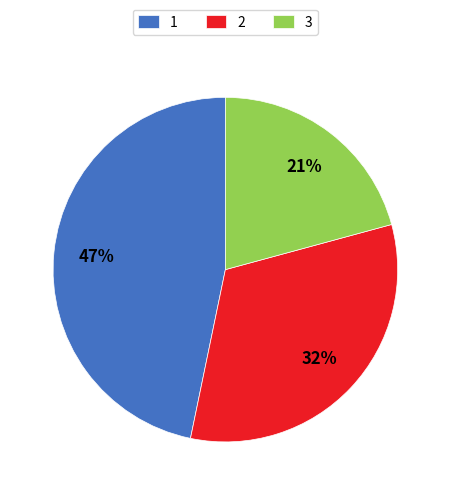

Count the number of slices in the pie.

3